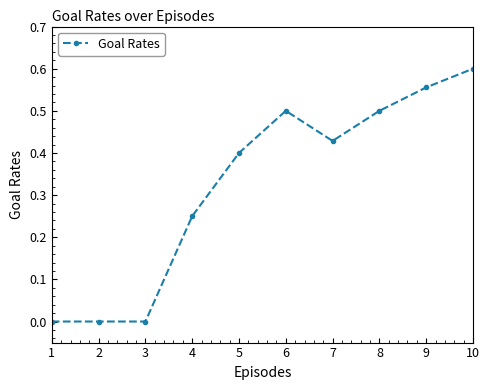

Which category has the highest value across all series?

10